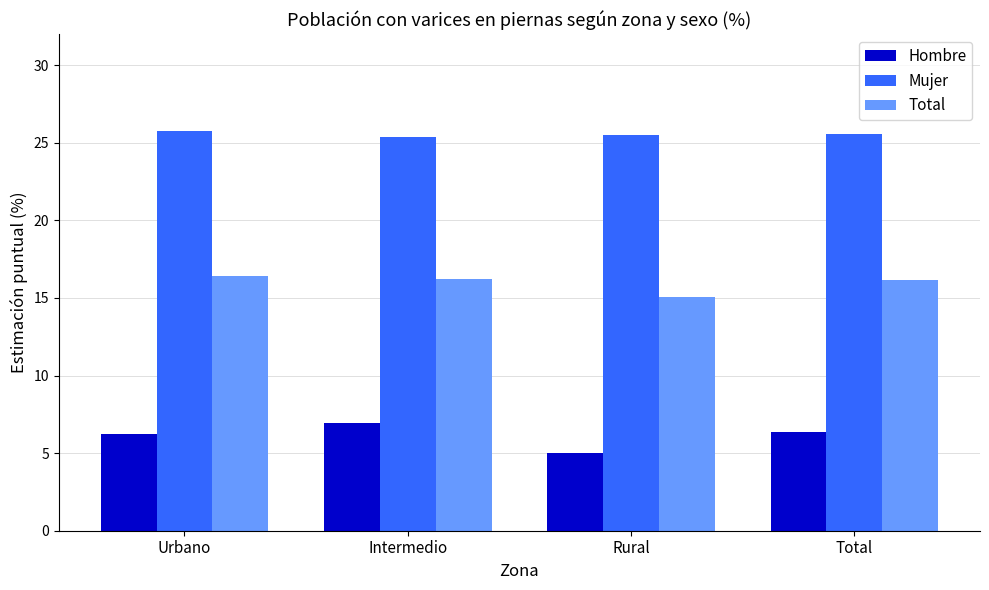

Which series has the largest total across all categories?

Mujer